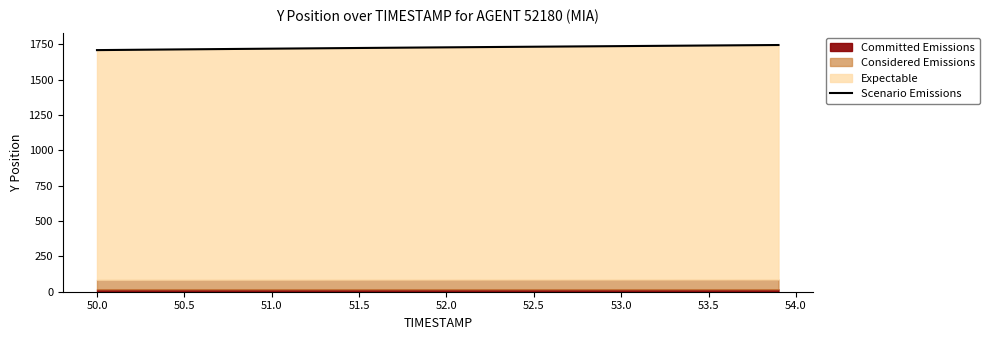

The chart shows a value of 2799.9 at 38. True or false?

False